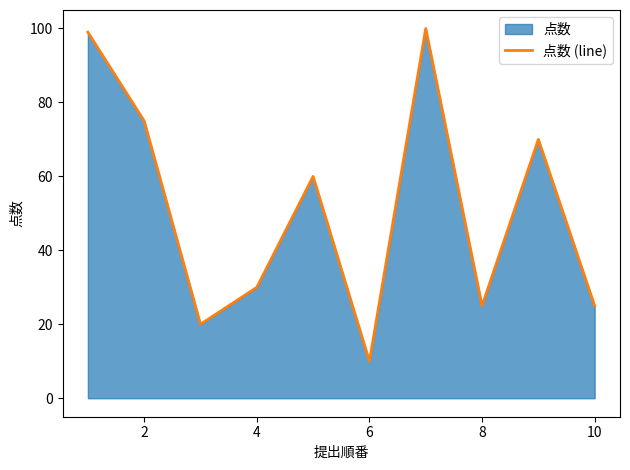

Read the value at 6, to the nearest 10.

10